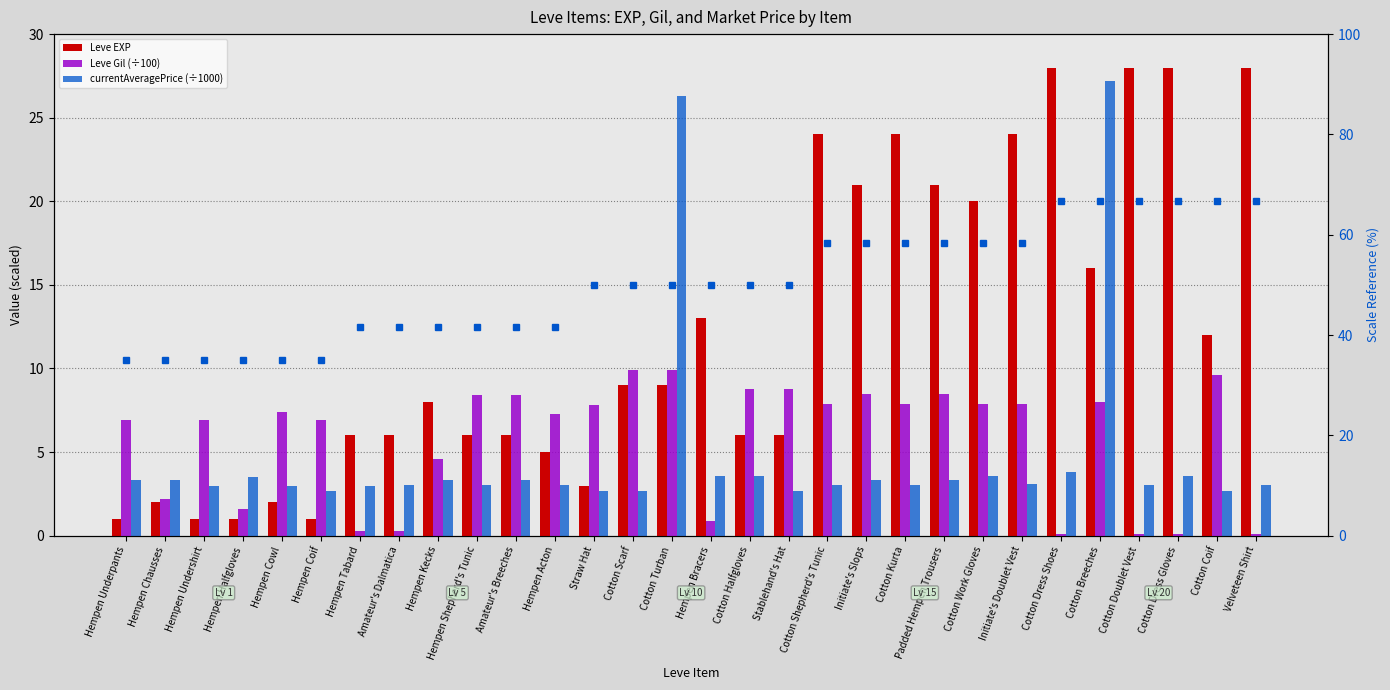

Is the value of Leve Gil (÷100) at Hempen Shepherd's Tunic greater than the value of Leve EXP at Amateur's Dalmatica?

Yes